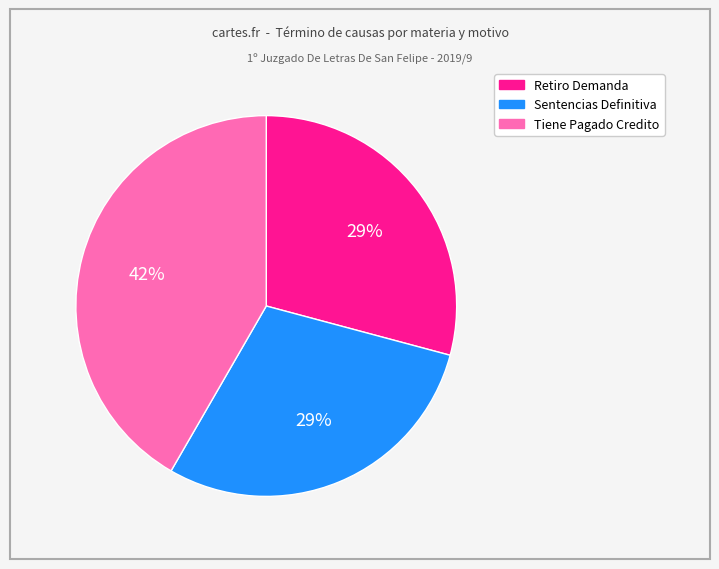

Is there any slice that represents more than half of the pie?

No